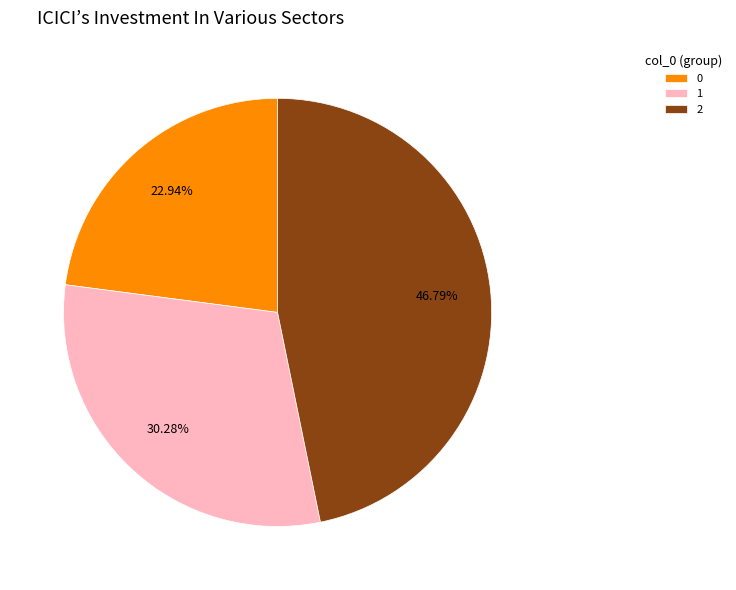

What is the ratio of the value at 1 to the value at 2?

0.6